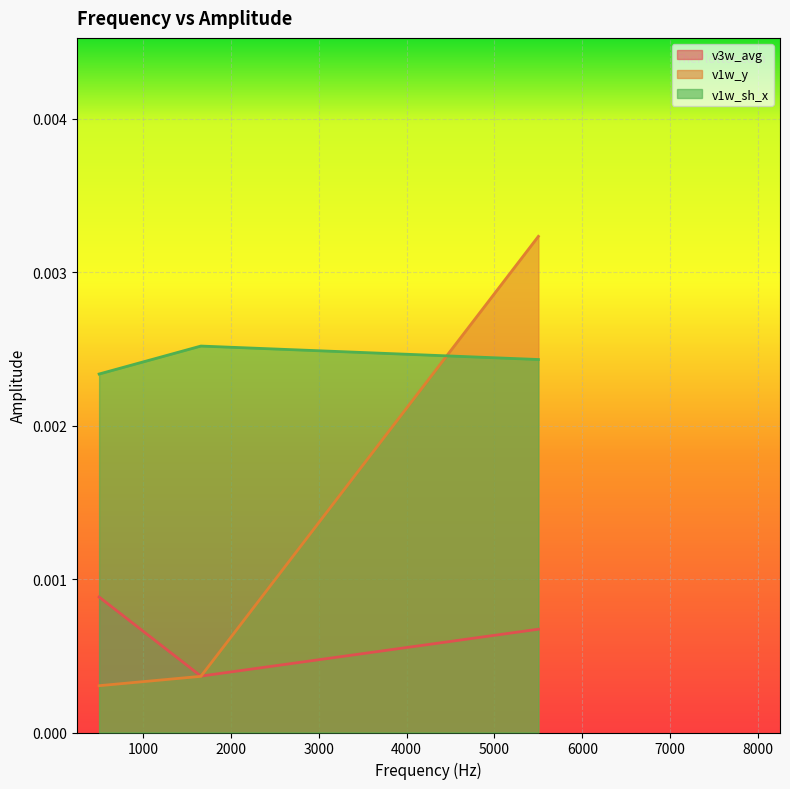

What is the label of the 3rd point from the left?

5499.999999999999